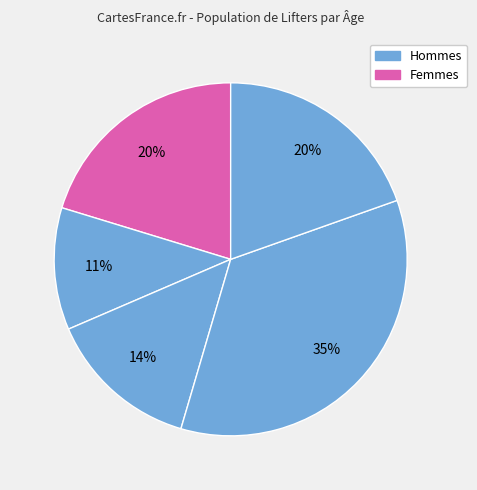

How many segments does this pie chart have?

5